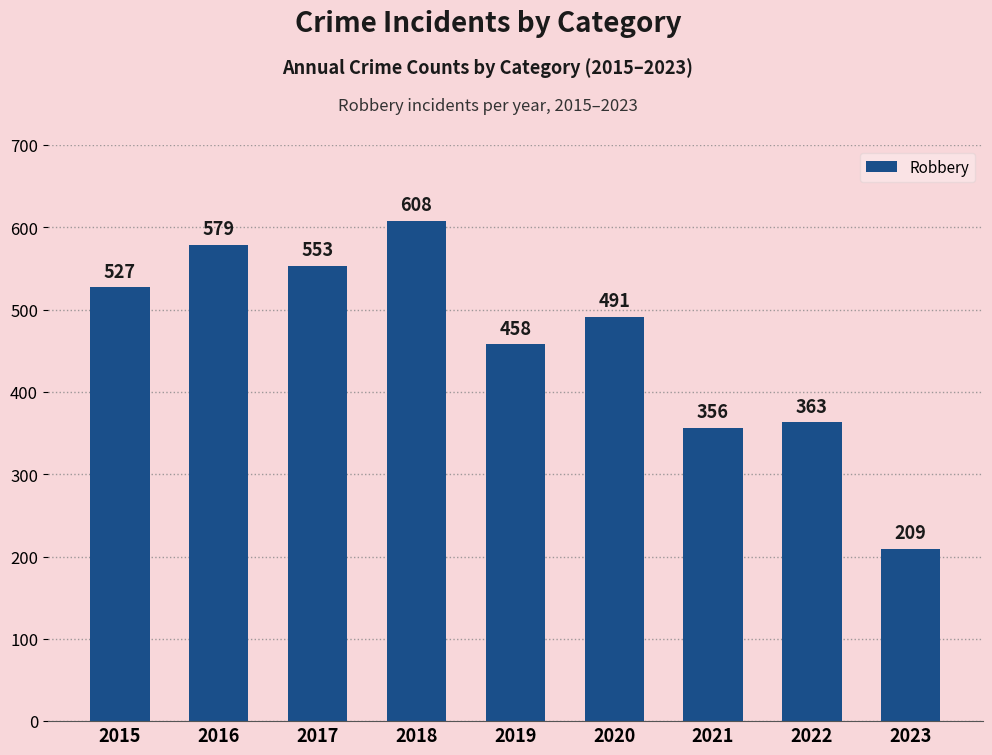

How many bars are there in total?

9